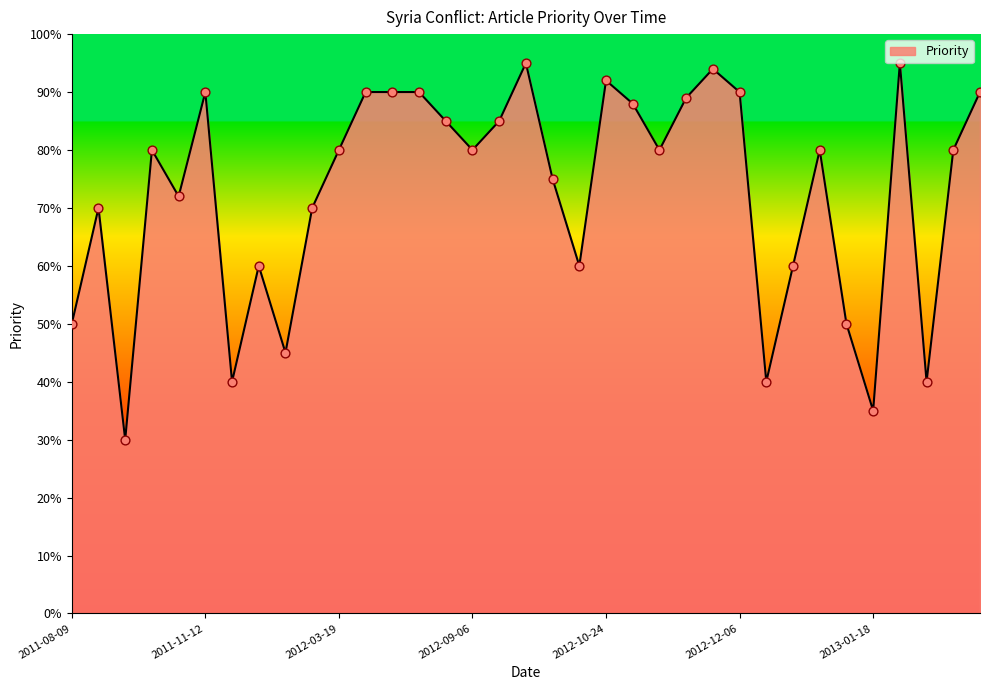

What is the minimum value shown in the chart?

30